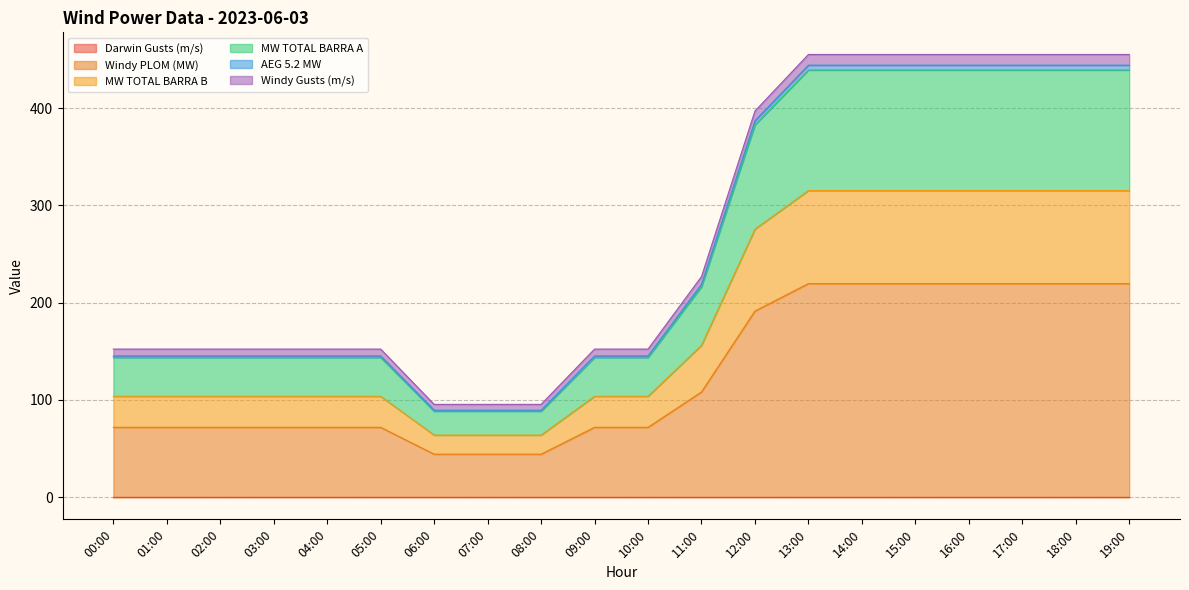

What is the label of the 10th point from the left?

09:00